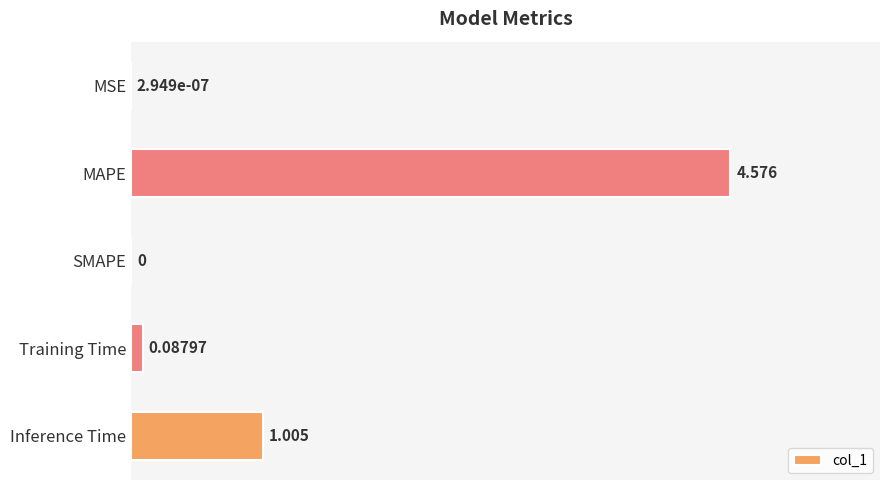

At which category does the chart reach its peak across all series?

MAPE